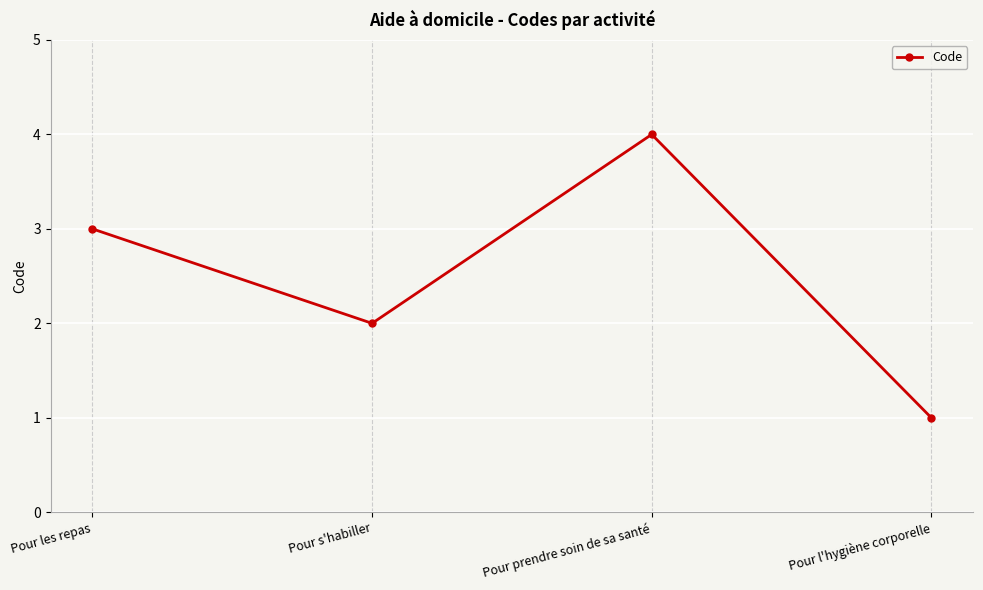

What is the sum of the values at Pour les repas and Pour s'habiller?

5